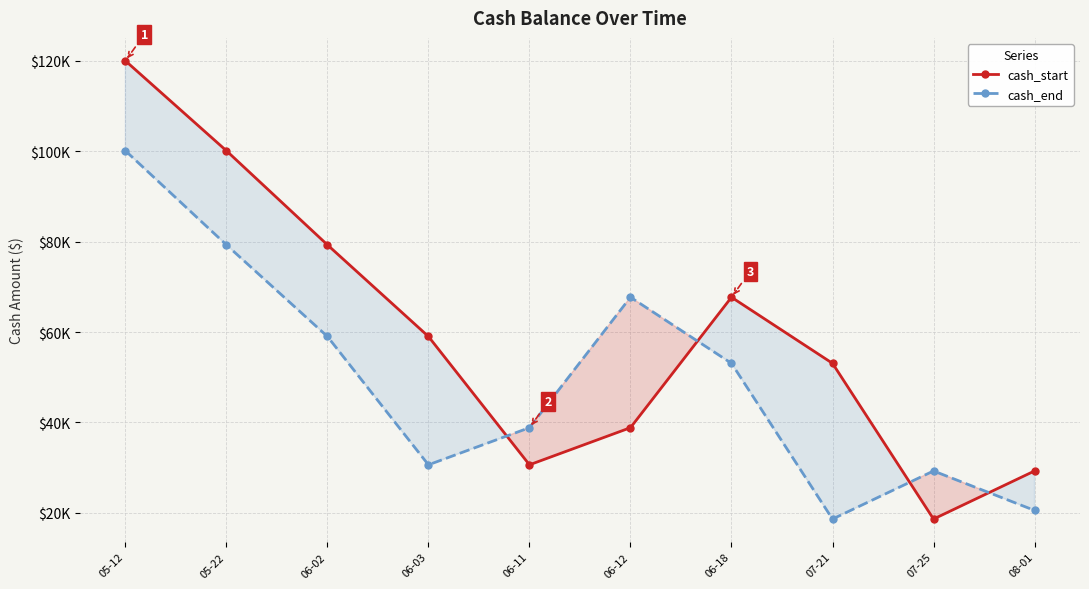

Which category has the highest value across all series?

05-12